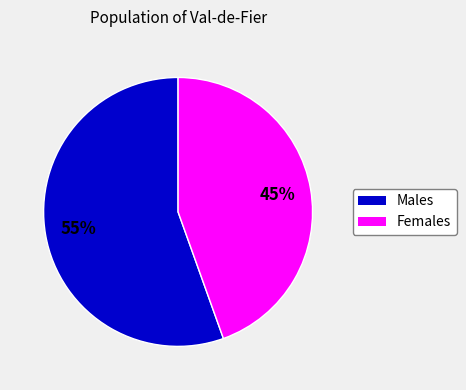

Count the number of slices in the pie.

2